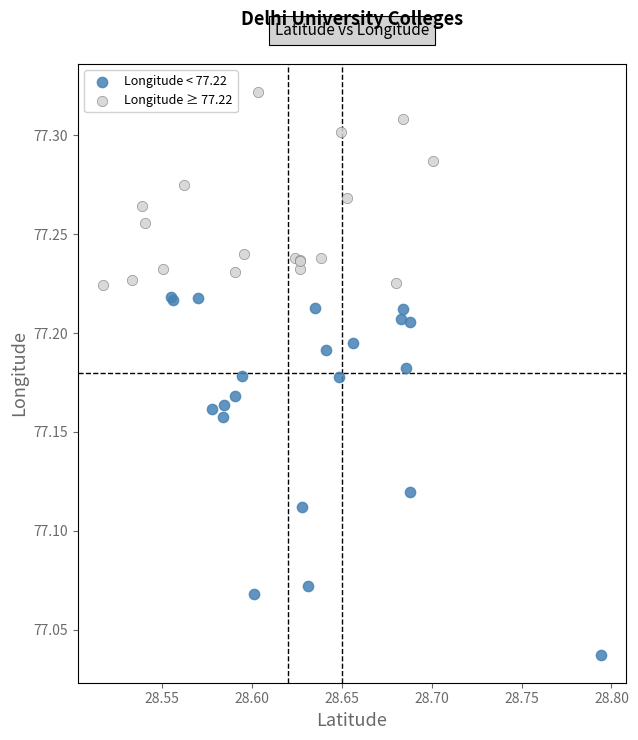

What are all the series names shown in the legend?

Longitude < 77.22, Longitude ≥ 77.22